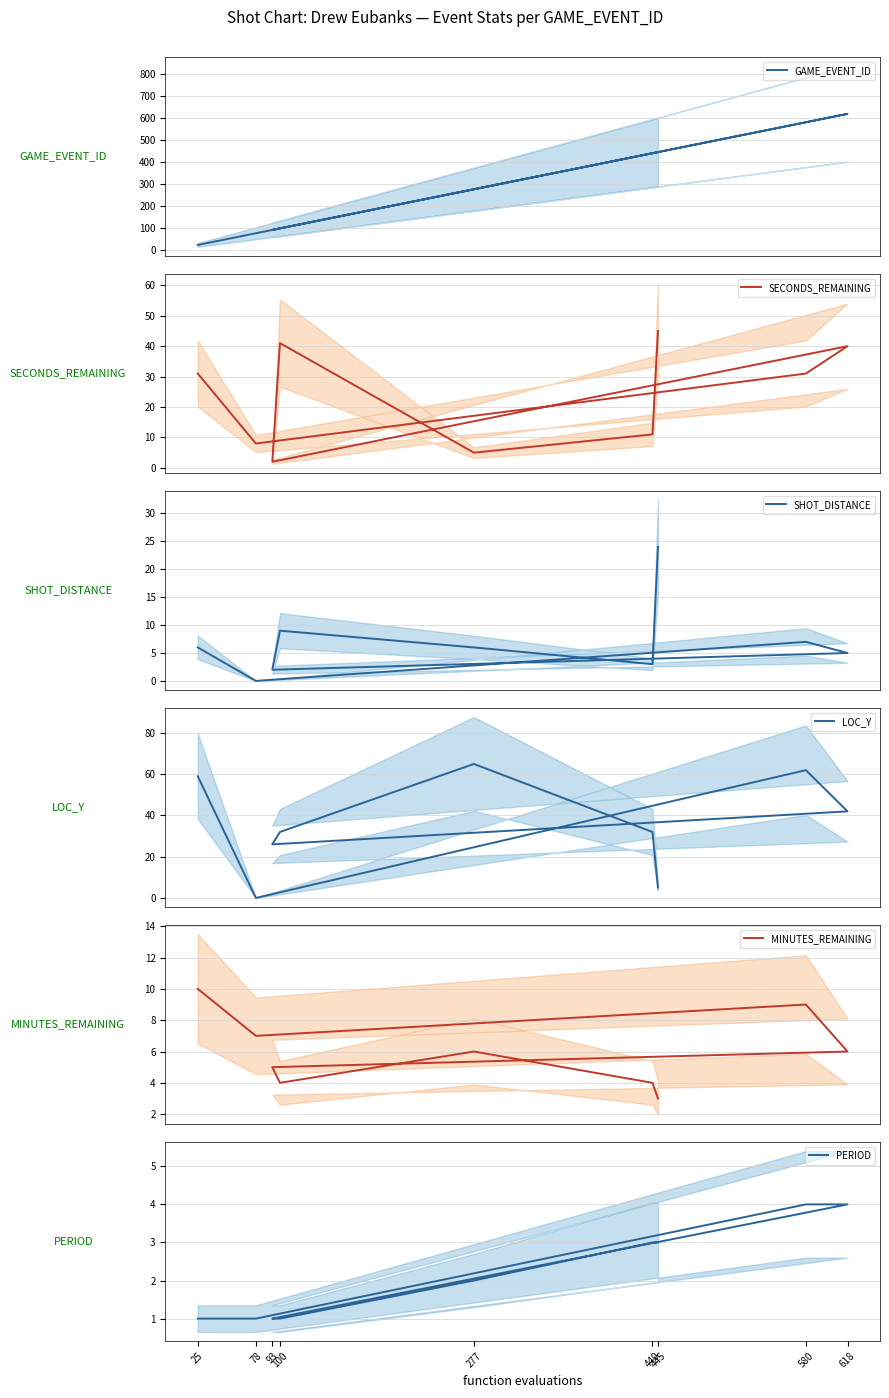

At which category is the sum across all series the highest?

618